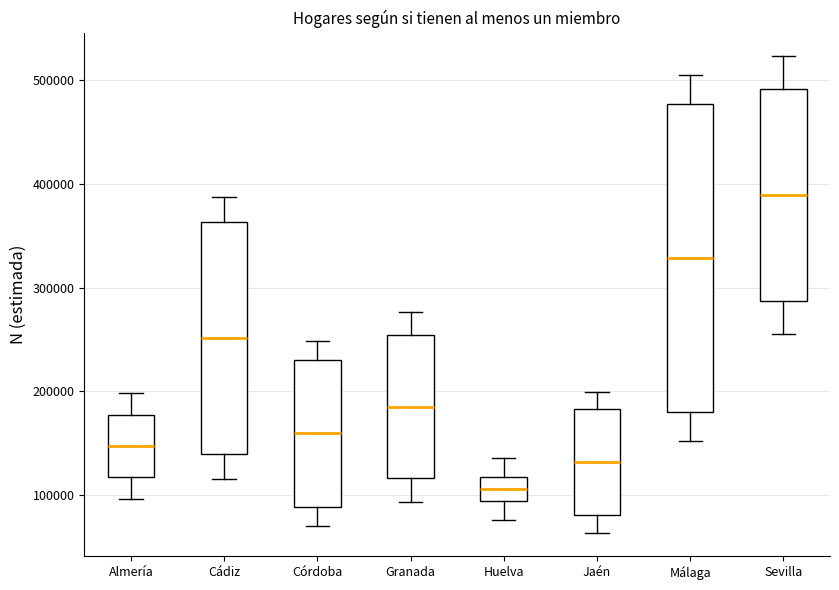

Reading left to right, transcribe this box plot: for each box, give where its median line is, the range the box spans, and where its two whiskers end, as read against the y-axis. The values are not printed on the chart, so give them approximately, as read against the axis.

Almería: median 150000, box 120000 to 180000, whiskers 100000 to 200000
Cádiz: median 250000, box 140000 to 360000, whiskers 120000 to 390000
Córdoba: median 160000, box 90000 to 230000, whiskers 70000 to 250000
Granada: median 180000, box 120000 to 250000, whiskers 90000 to 280000
Huelva: median 110000, box 90000 to 120000, whiskers 80000 to 140000
Jaén: median 130000, box 80000 to 180000, whiskers 60000 to 200000
Málaga: median 330000, box 180000 to 480000, whiskers 150000 to 500000
Sevilla: median 390000, box 290000 to 490000, whiskers 260000 to 520000